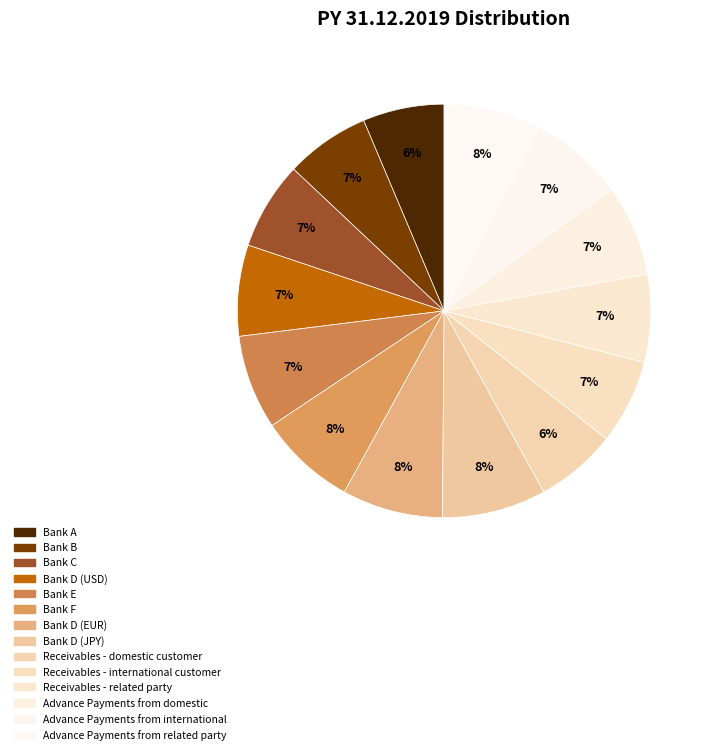

Does Advance Payments from domestic account for over 50% of the chart?

No